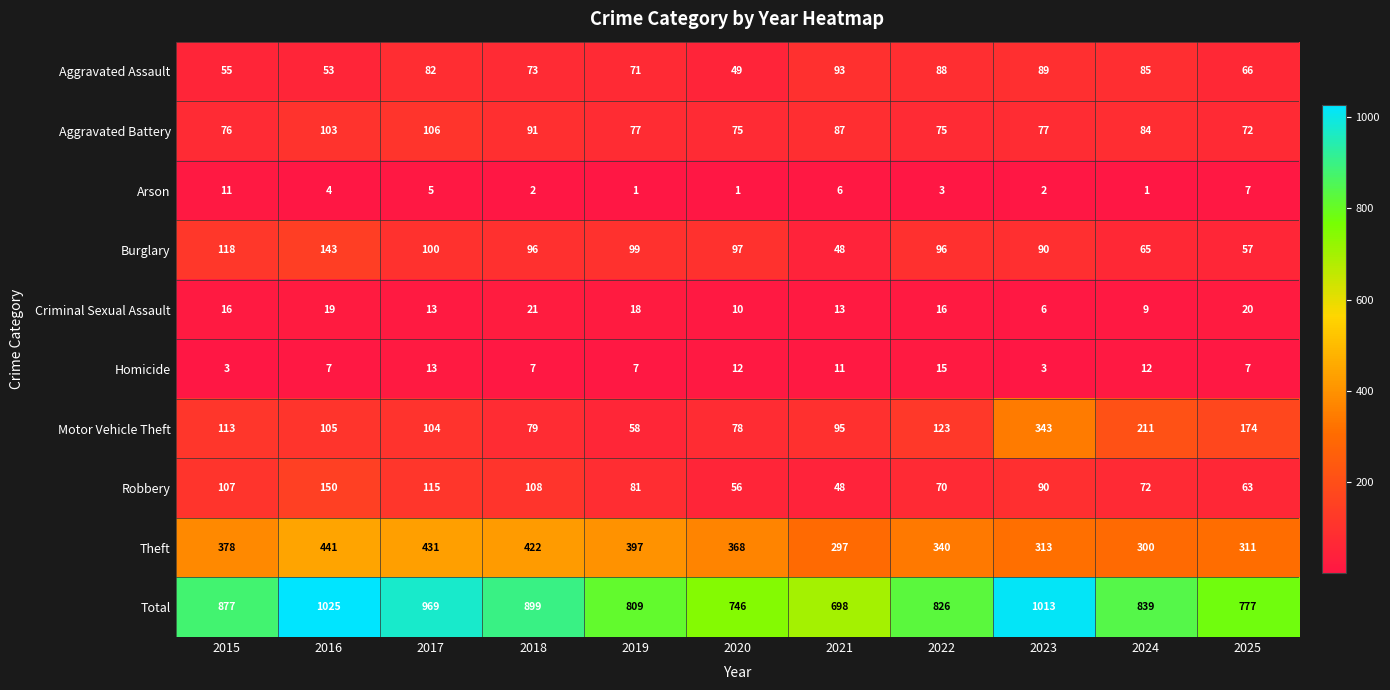

Which series has the widest spread of values?

Total